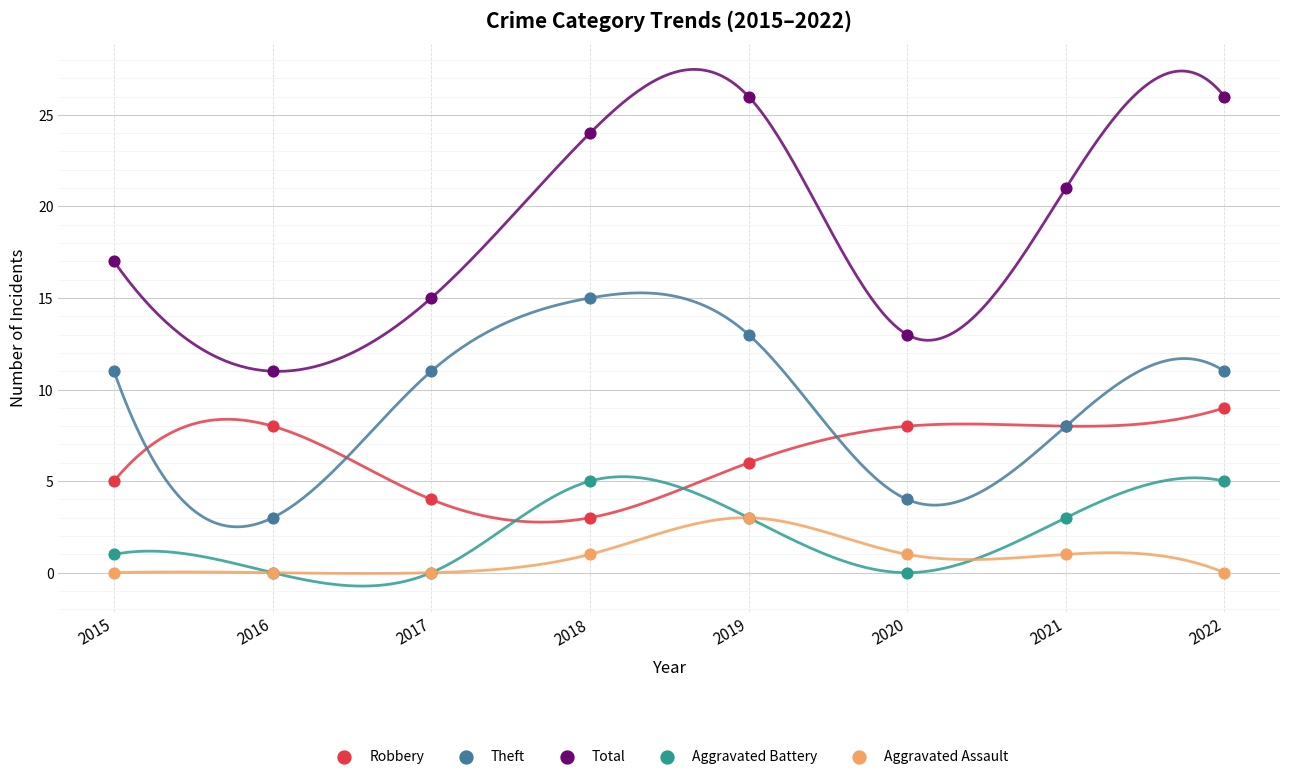

In the Total series, what Y value is closest to 18?

17